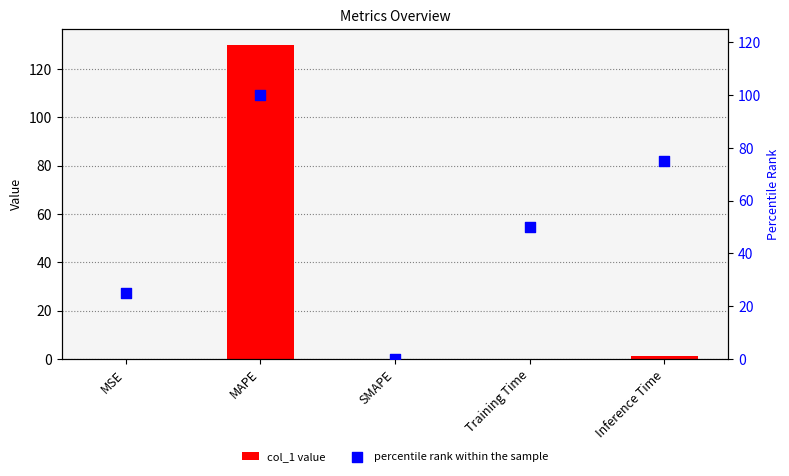

Which series contains the lowest Y value?

col_1 value